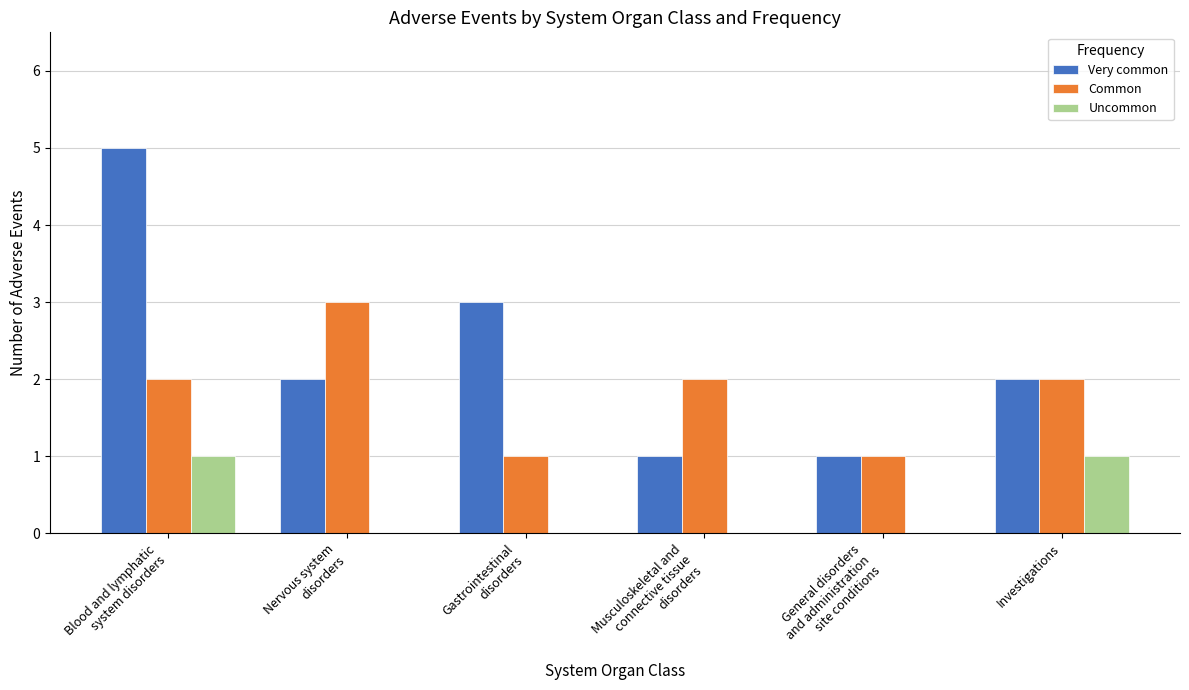

How many groups of bars are there?

6